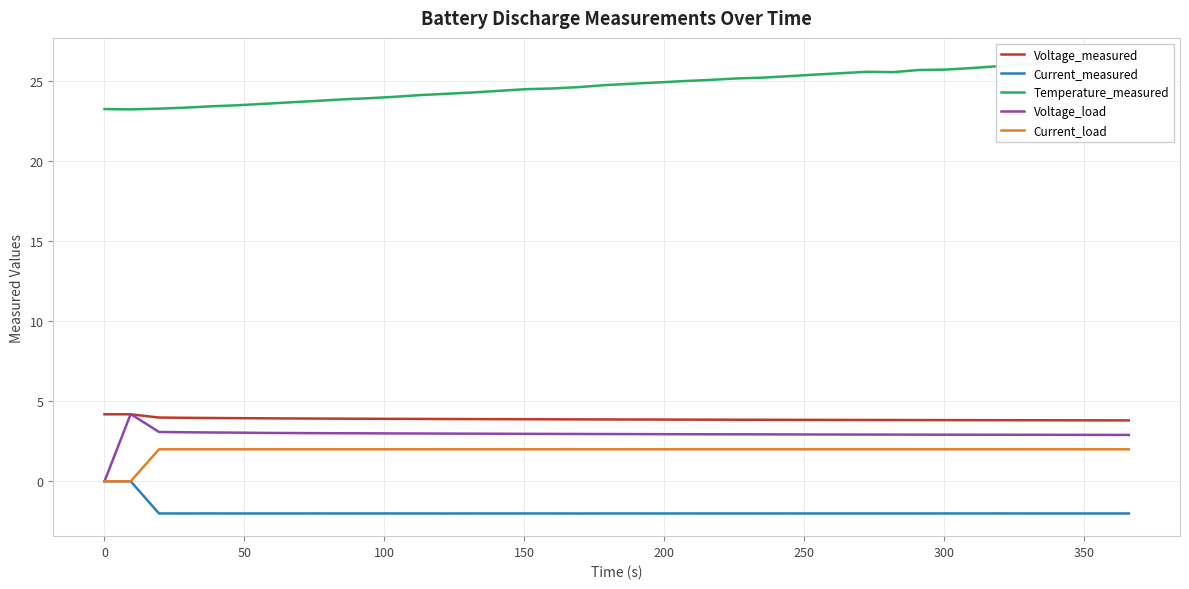

List the series in order of their peak value, lowest first.

Current_measured, Current_load, Voltage_measured, Voltage_load, Temperature_measured